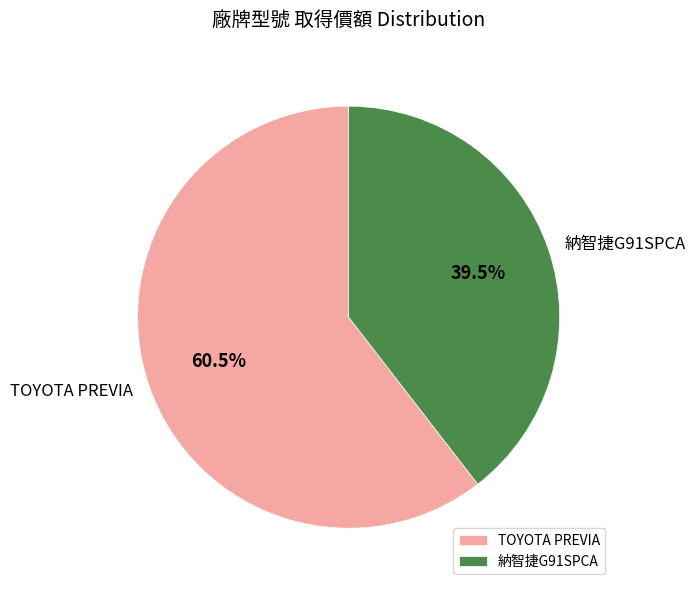

Does any single category account for the majority?

Yes